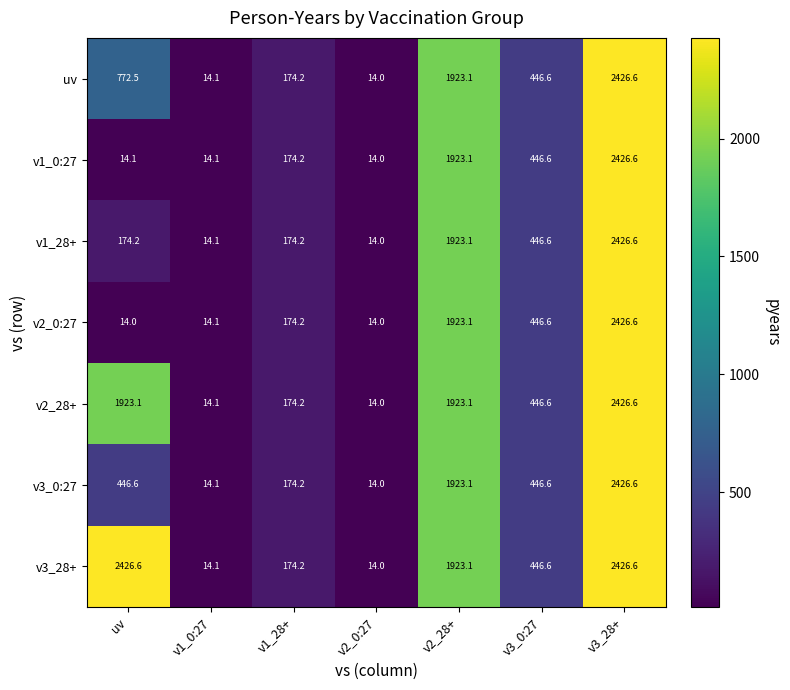

Where is v1_0:27 nearest to the value 1220?

v2_28+